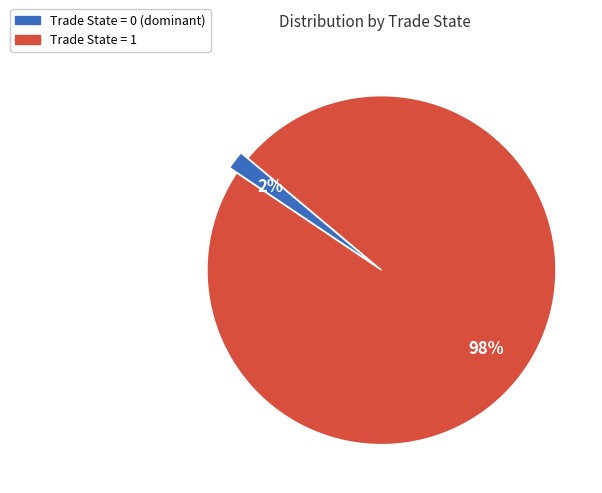

Is there a majority slice in this chart?

Yes